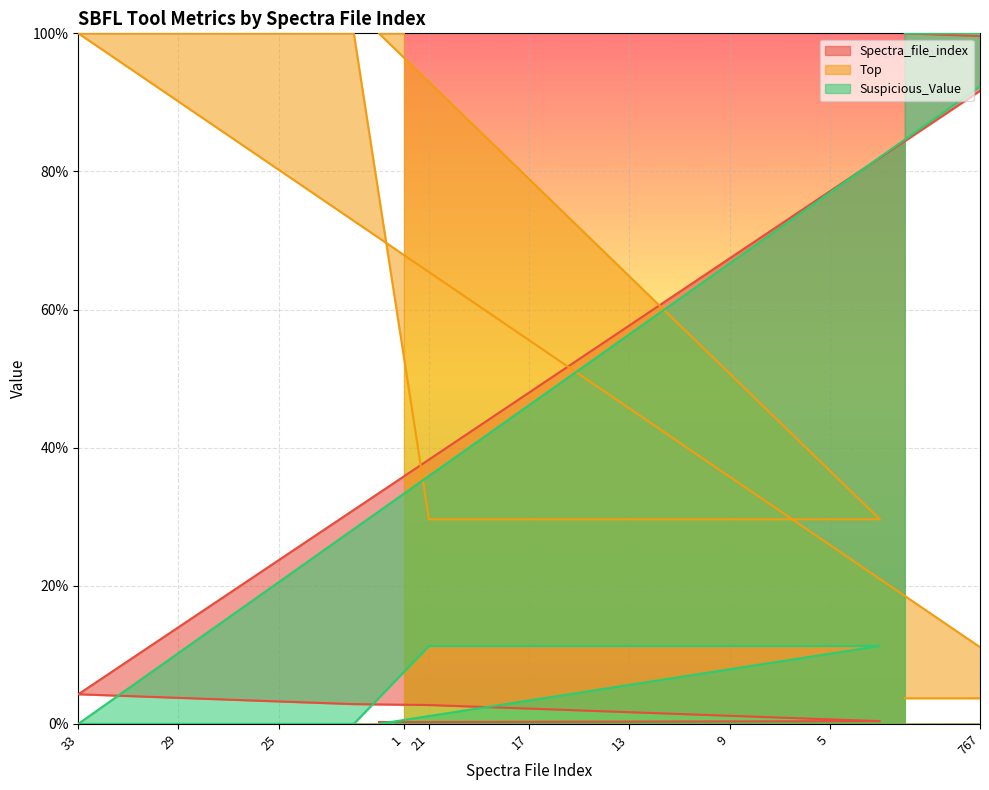

What is the highest value of the Top (line) series?

100.0